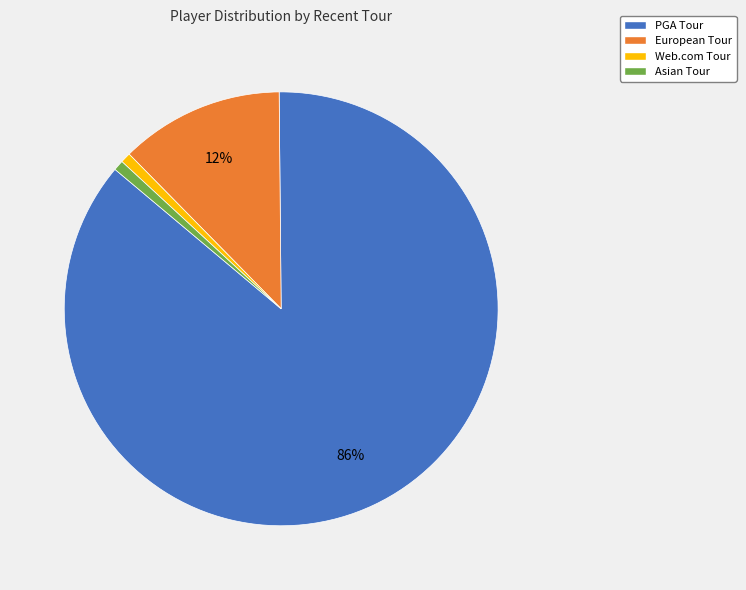

Do PGA Tour and European Tour together represent more than half of the pie?

Yes